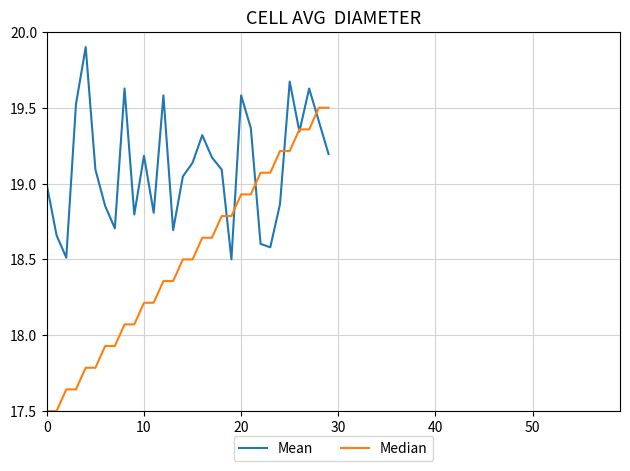

Which series has the largest total across all categories?

Mean